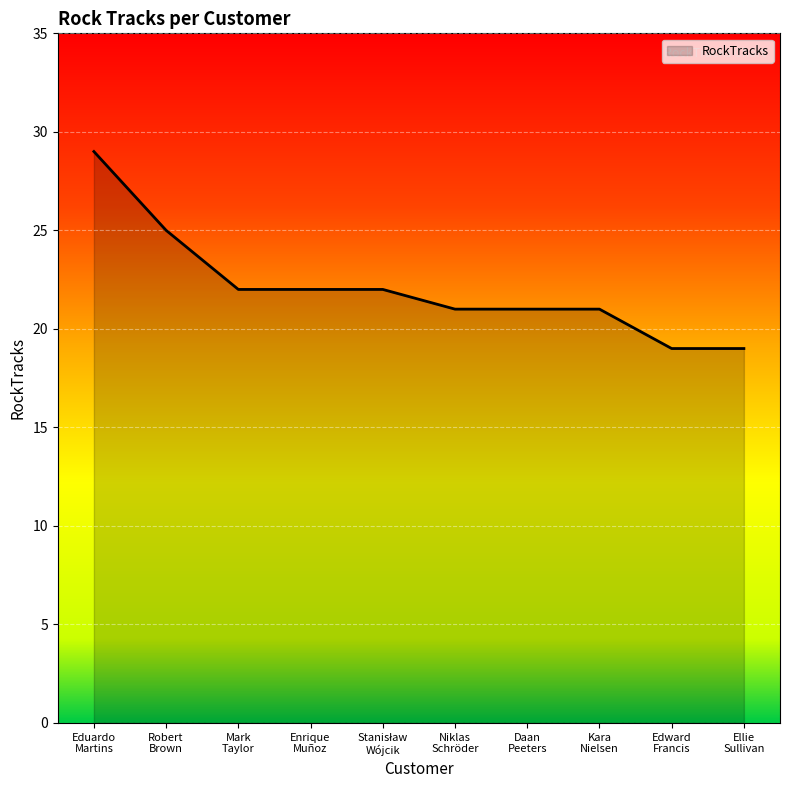

What is the smallest value displayed?

19